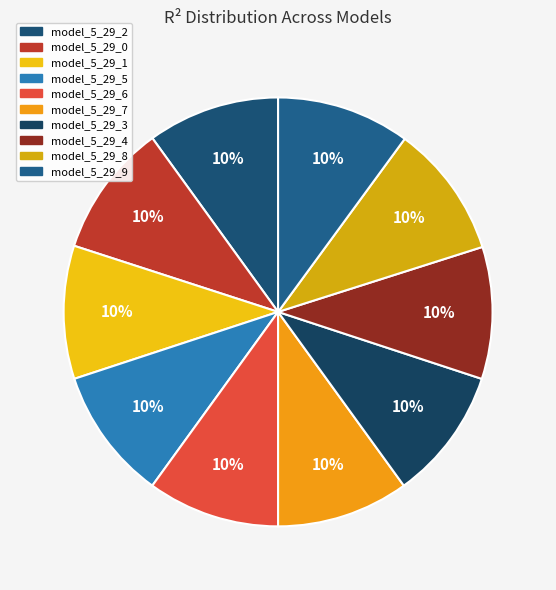

What percentage is the model_5_29_4 slice, to the nearest percent?

10%